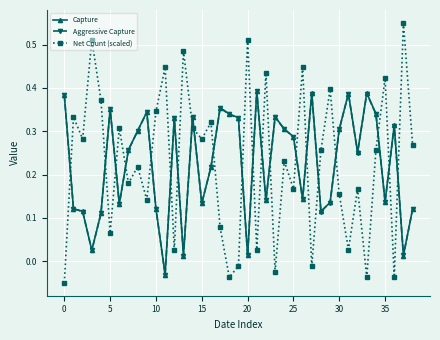

How many times do Capture and Net Count (scaled) cross each other?

21